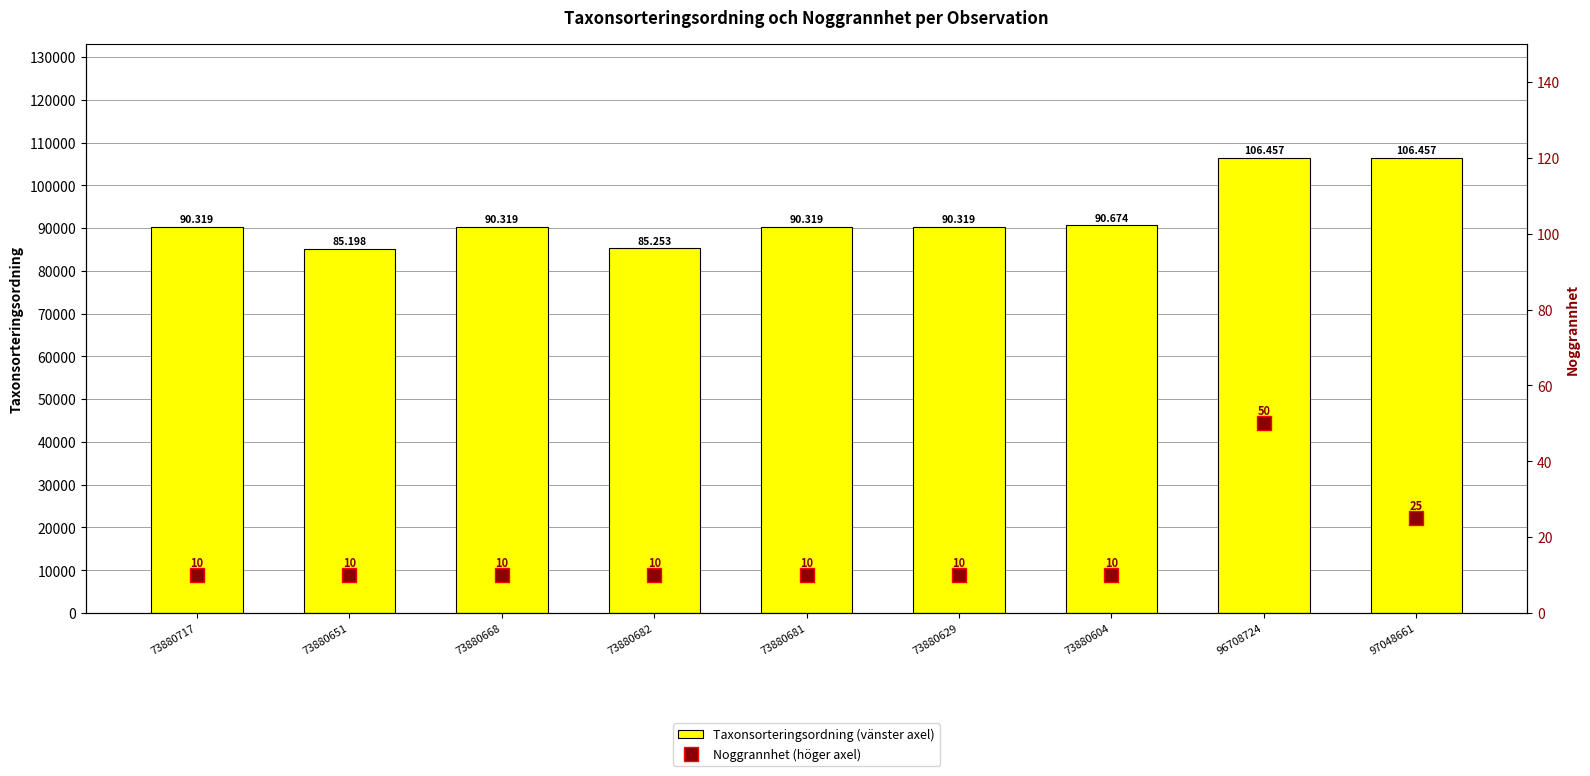

What is the minimum value for Taxonsorteringsordning (vänster axel)?

85198